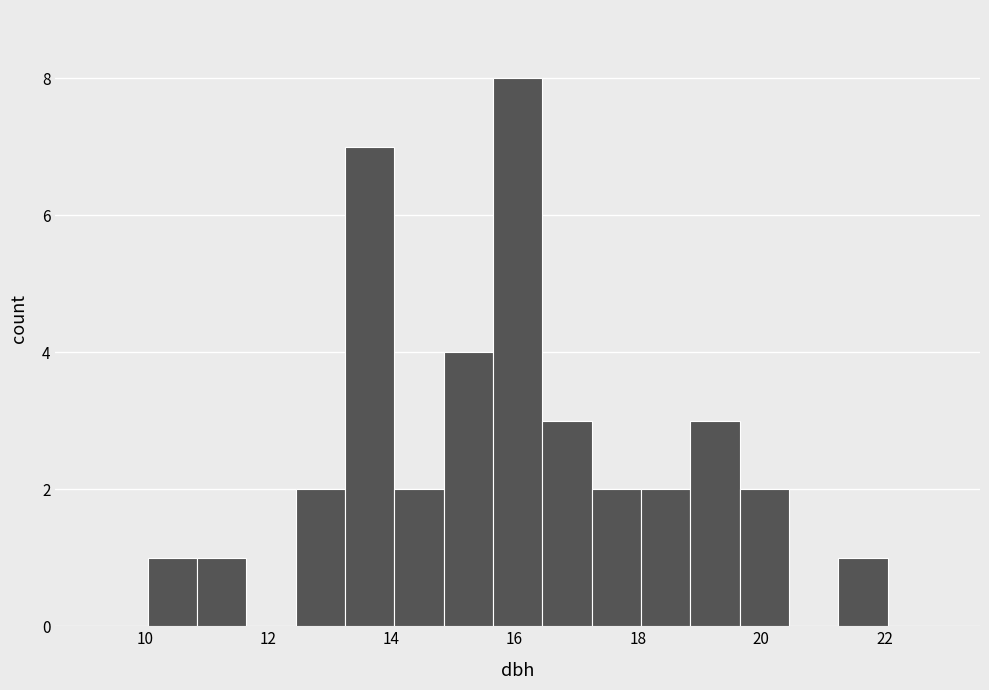

What is the height of the bar covering 12.45 to 13.25 on the x-axis? Neither the bar edges nor the heights are printed on the chart, so give them approximately, as read against the axes.

2